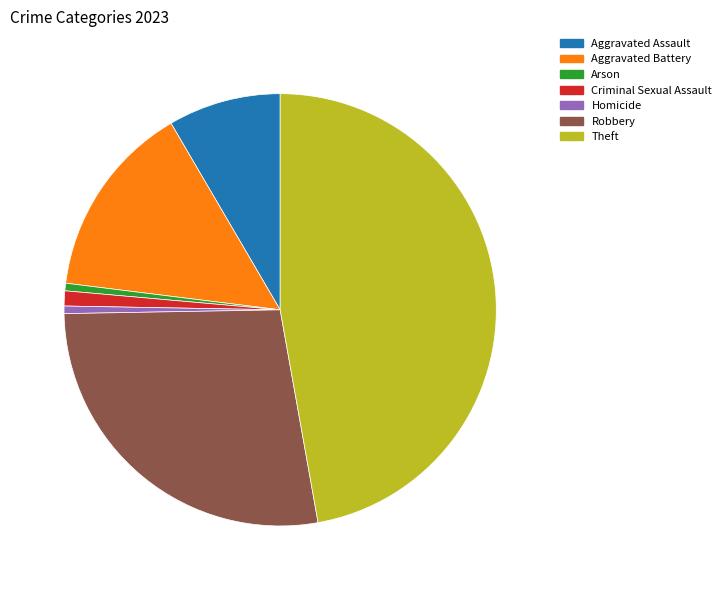

Does any single category account for the majority?

No